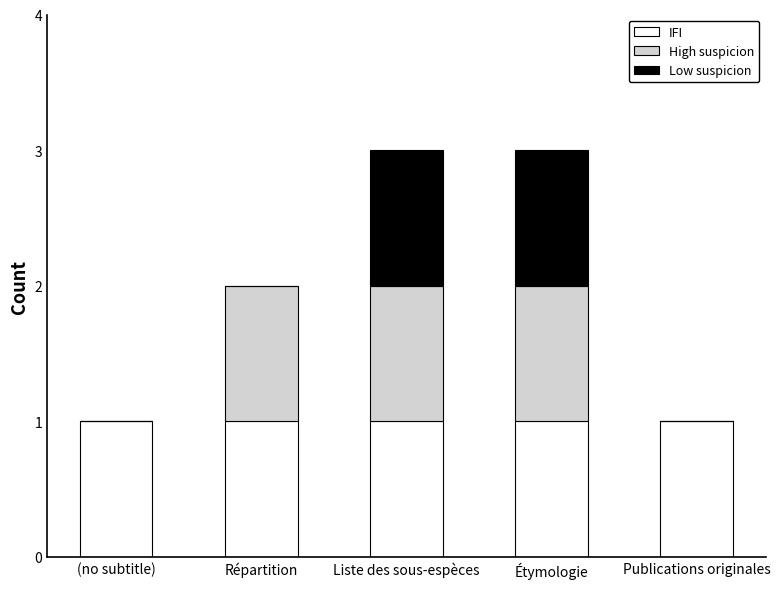

True or false: IFI has a value of 0 at Liste des sous-espèces.

False